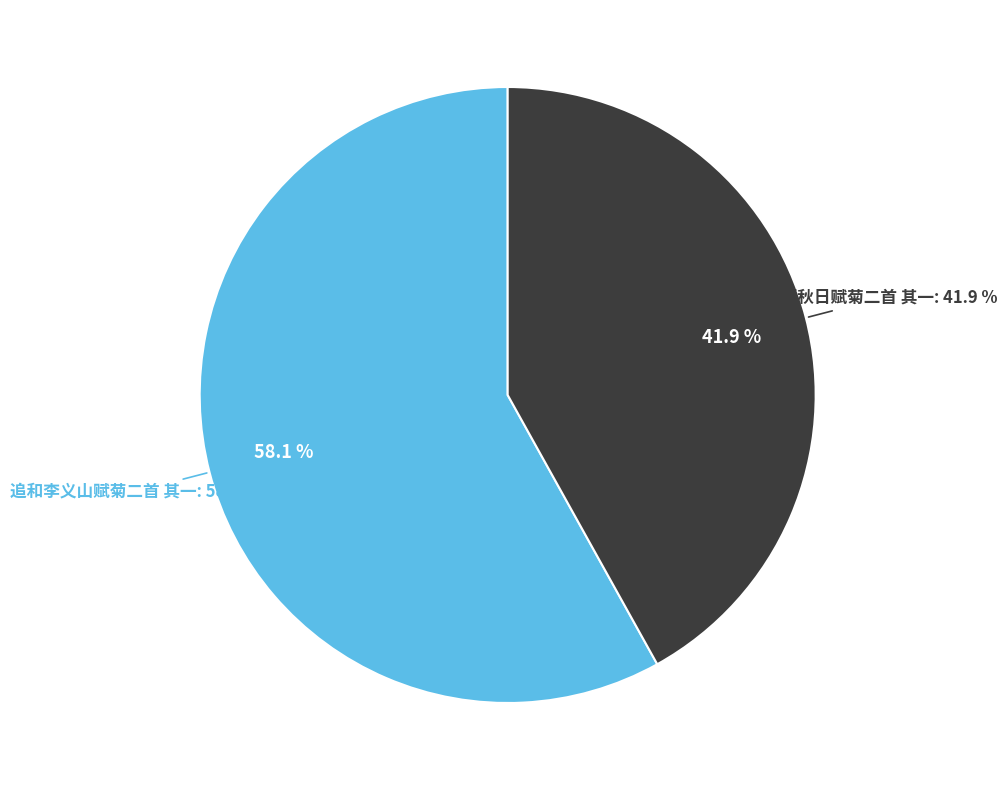

How many segments does this pie chart have?

2